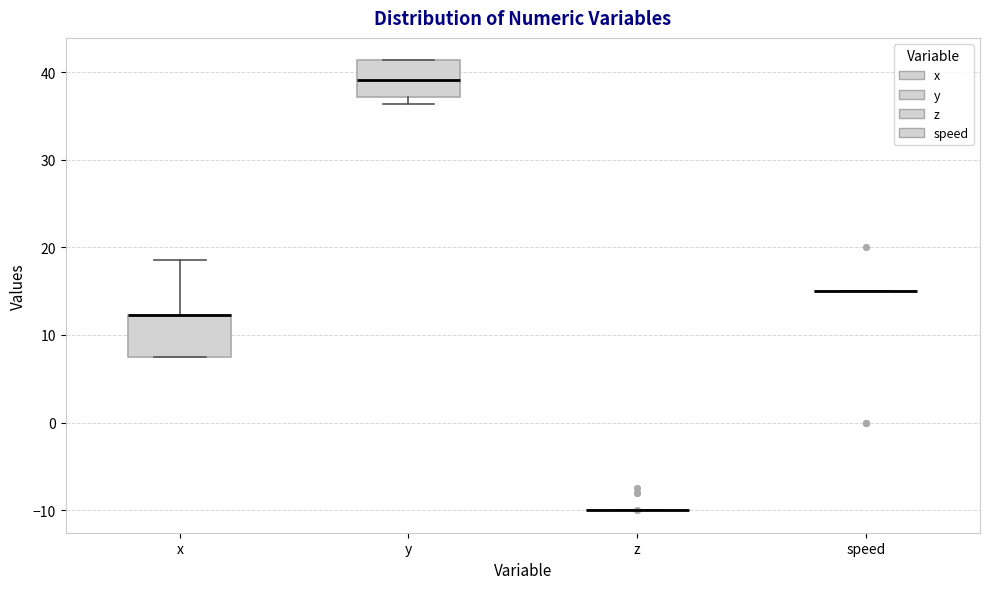

Reading left to right, transcribe this box plot: for each box, give where its median line is, the range the box spans, and where its two whiskers end, as read against the y-axis. The values are not printed on the chart, so give them approximately, as read against the axis.

x: median 12 (drawn on the box's upper edge), box 8 to 12, whiskers 8 to 19
y: median 39, box 37 to 41, whiskers 36 to 41
z: box collapsed to a line at -10, whiskers -10 to -10
speed: box collapsed to a line at 15, whiskers 15 to 15